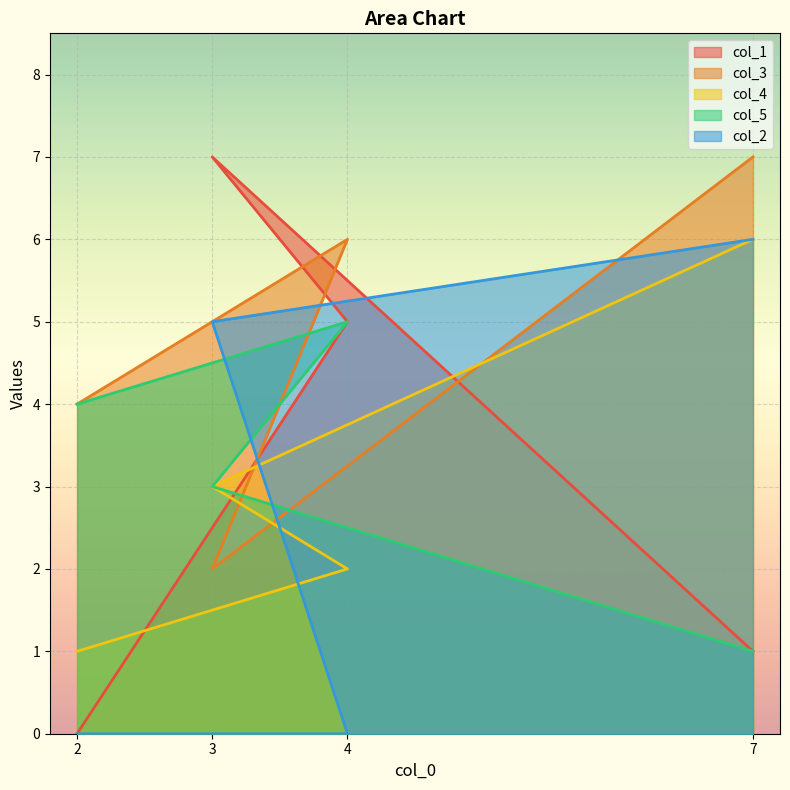

Reading left to right, extract all data points from this chart.

col_1: 0	5	7	1
col_3: 4	6	2	7
col_4: 1	2	3	6
col_5: 4	5	3	1
col_2: 0	0	5	6